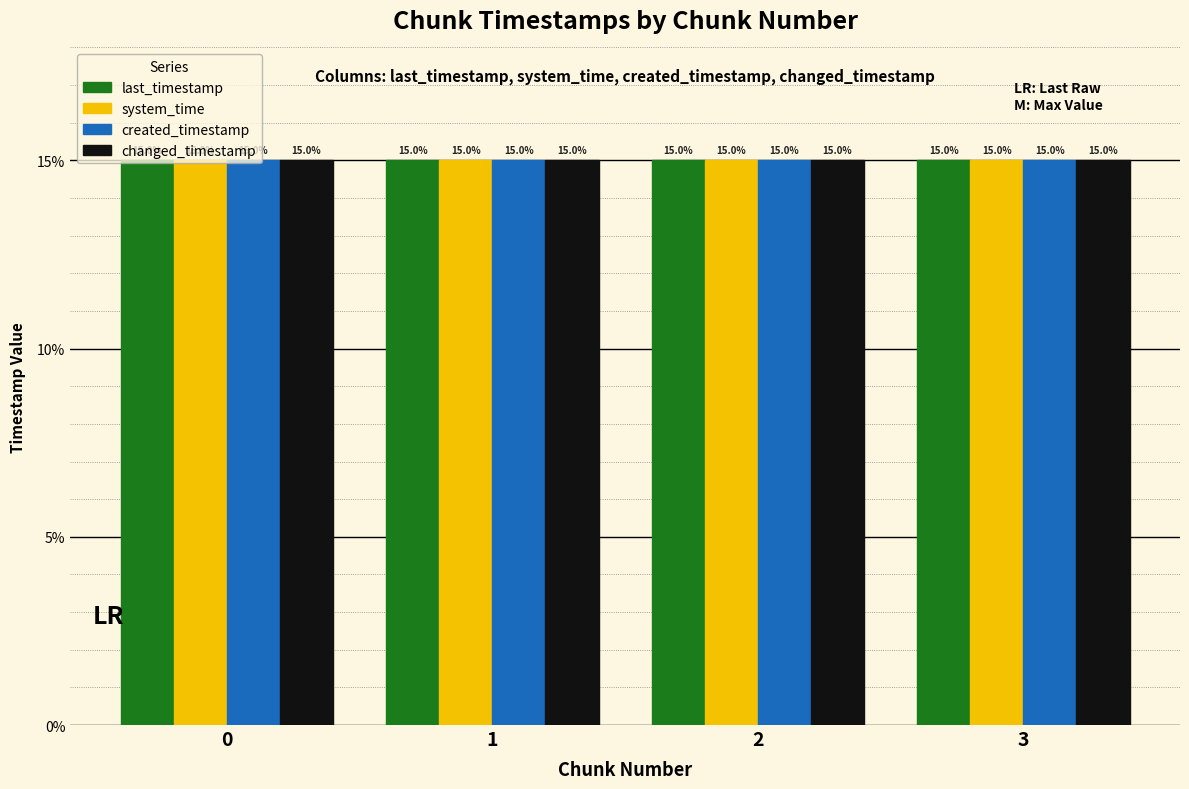

What is the maximum value shown in the chart?

15.0